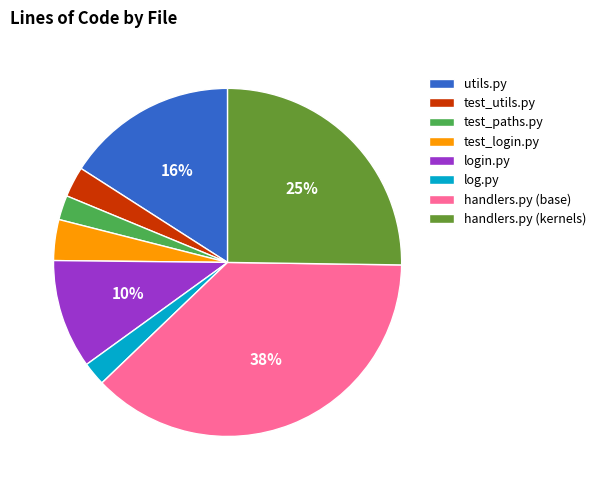

The test_paths.py slice represents 11% of the pie. True or false?

False